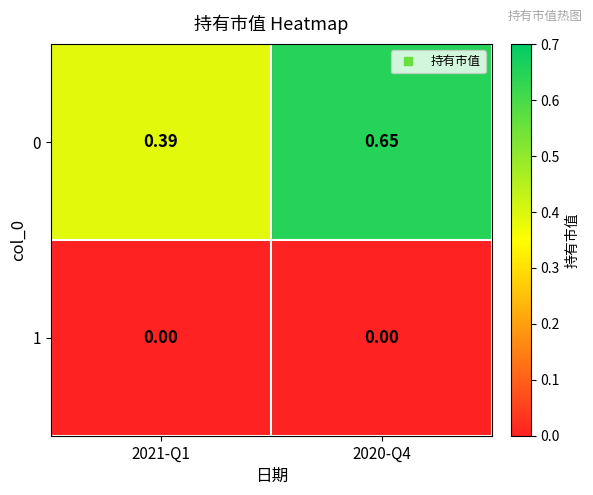

Is the value of 0 at 2021-Q1 greater than the value of 1 at 2020-Q4?

Yes